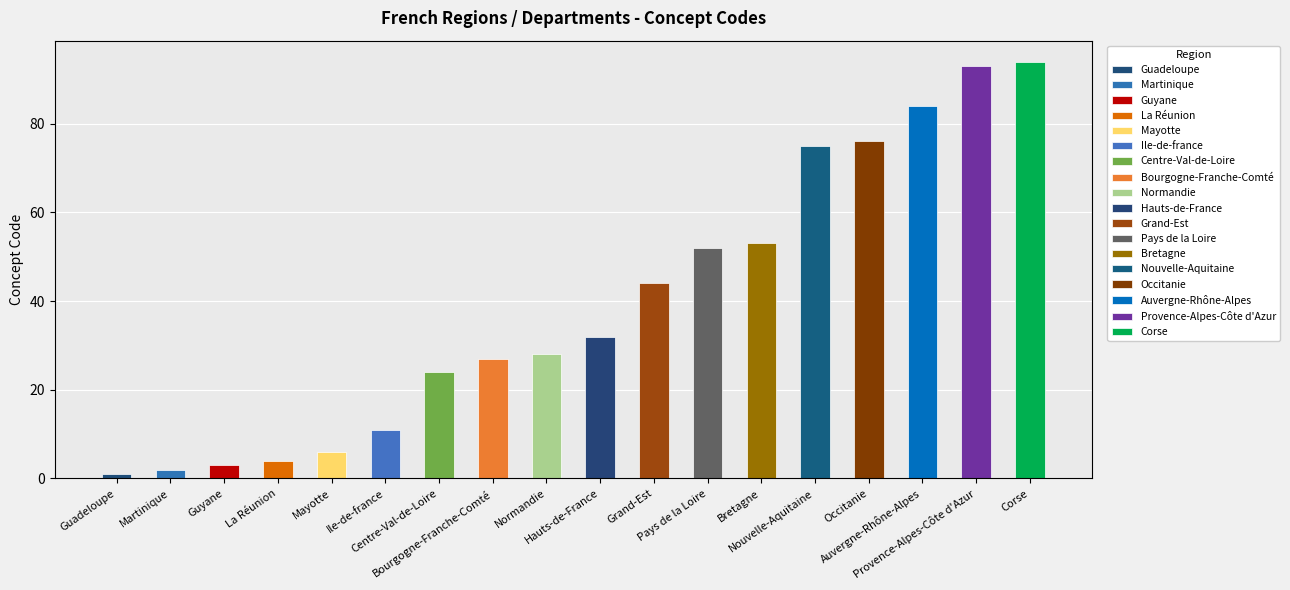

What is the change in value from La Réunion to Pays de la Loire?

+48